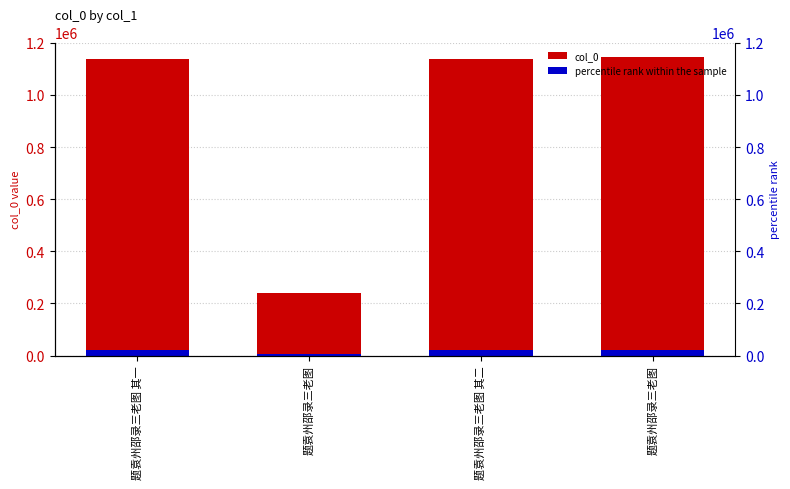

Reading left to right, what are all the values shown in this chart?

col_0: 题袁州邵录三老图 其一=1136565.0	题袁州邵录三老图=241154.0	题袁州邵录三老图 其二=1136566.0	题袁州邵录三老图=1144145.0
percentile rank within the sample: 题袁州邵录三老图 其一=22731.3	题袁州邵录三老图=4823.1	题袁州邵录三老图 其二=22731.3	题袁州邵录三老图=22882.9